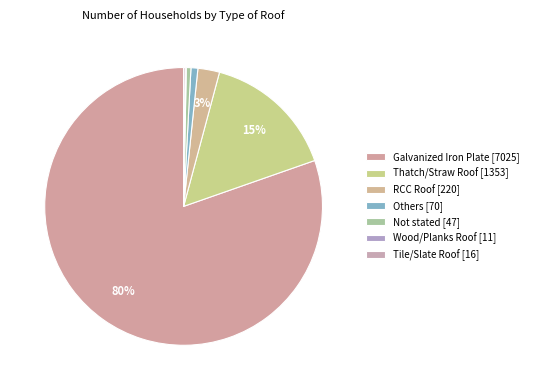

Is there a majority slice in this chart?

Yes